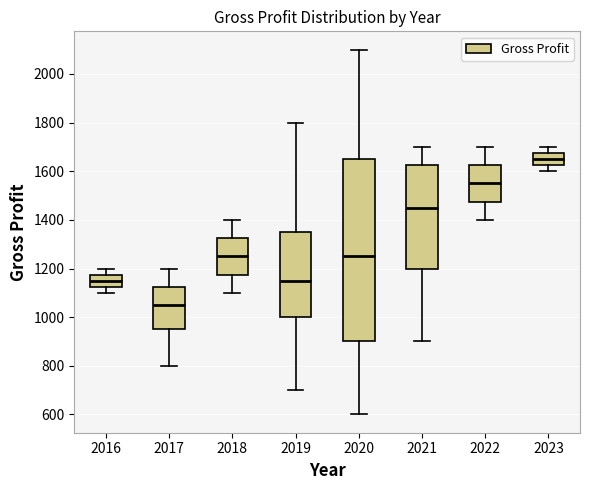

Where does the upper whisker of the box at x = 2016 end on the y-axis? The values are not printed on the chart, so give them approximately, as read against the axis.

1200